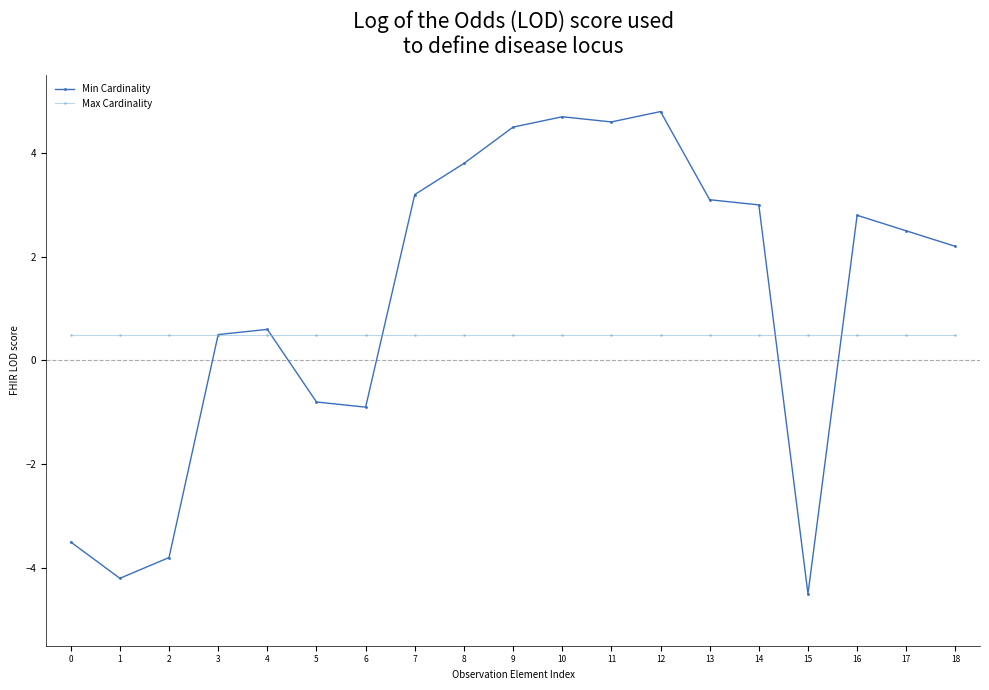

The Min Cardinality series shows 2.5 at 17. True or false?

True